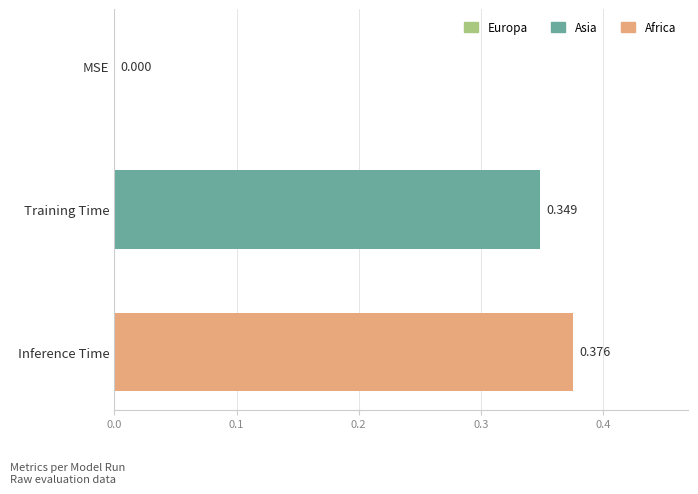

Between Training Time and MSE, which is larger?

Training Time